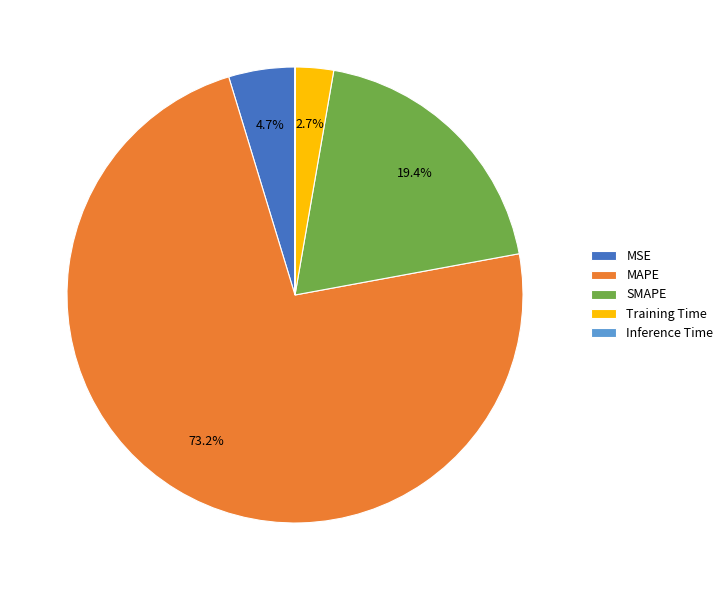

Is there a majority slice in this chart?

Yes